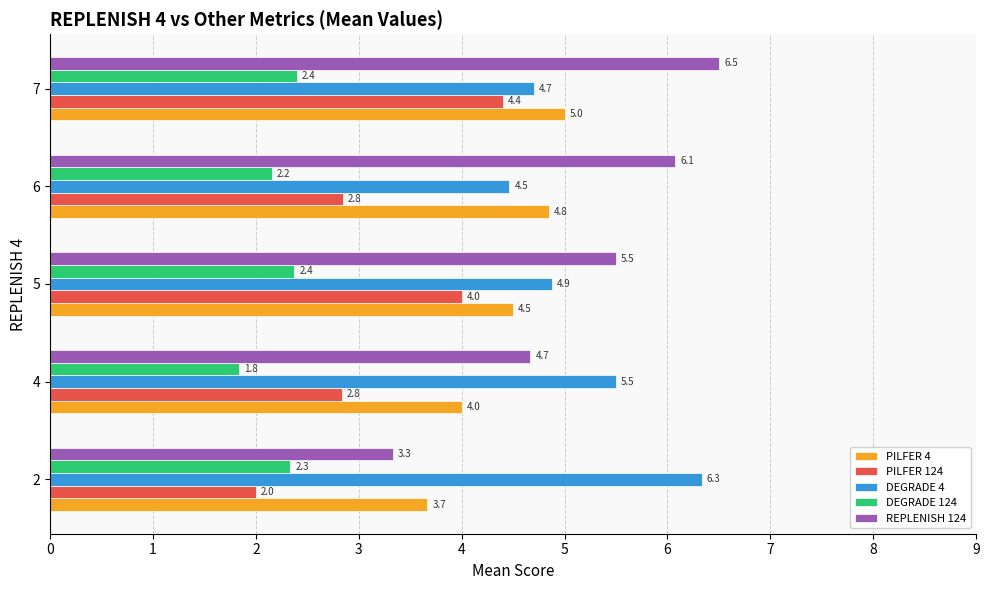

At which category is the sum across all series the highest?

7